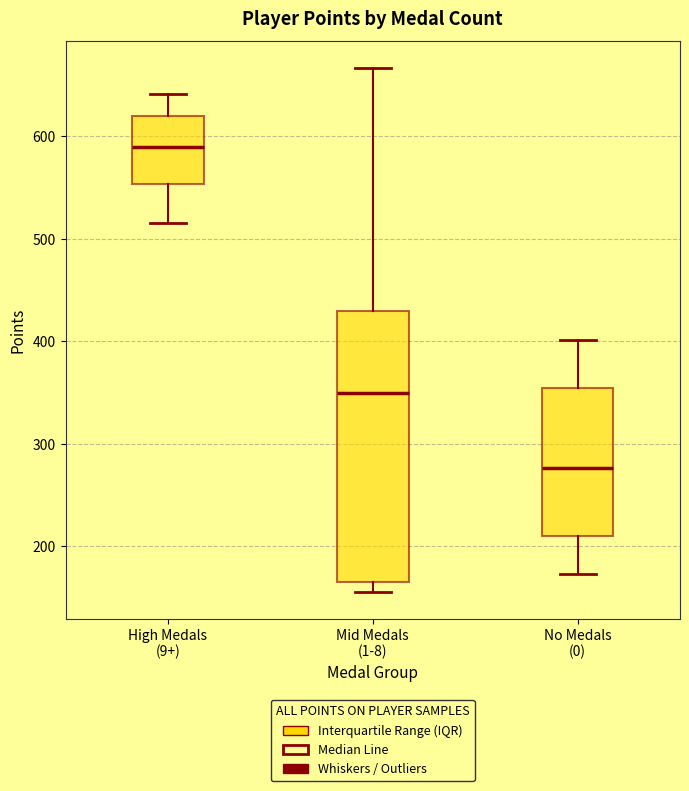

Reading left to right, transcribe this box plot: for each box, give where its median line is, the range the box spans, and where its two whiskers end, as read against the y-axis. The values are not printed on the chart, so give them approximately, as read against the axis.

High Medals (9+): median 590, box 550 to 620, whiskers 520 to 640
Mid Medals (1-8): median 350, box 170 to 430, whiskers 160 to 670
No Medals (0): median 280, box 210 to 350, whiskers 170 to 400